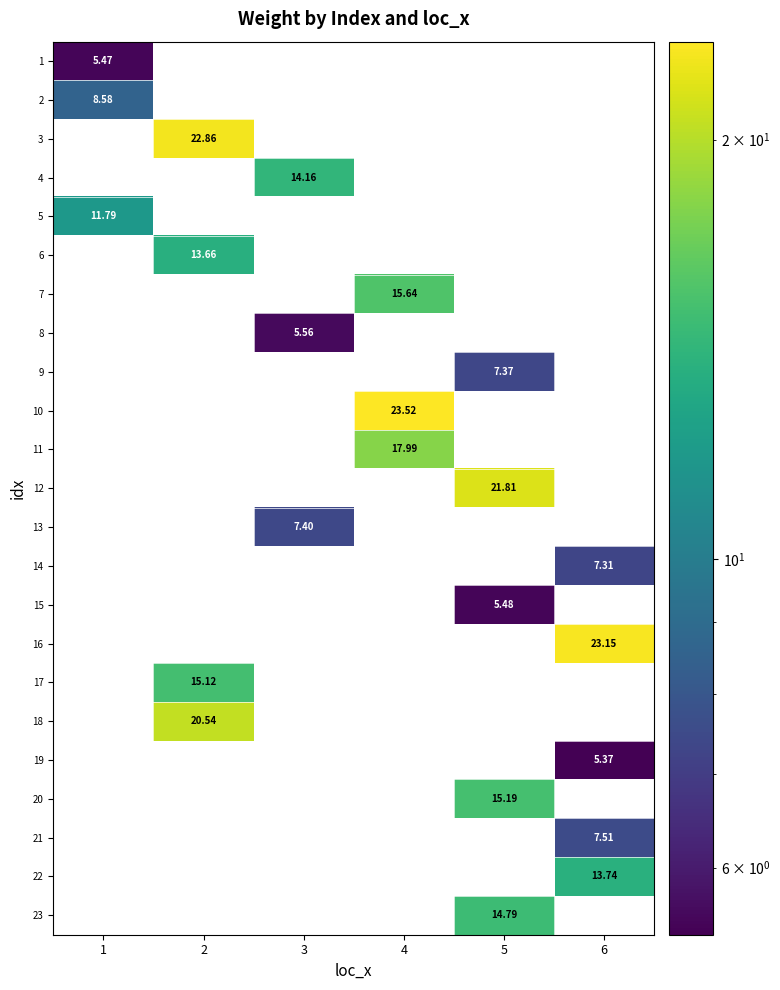

How many series are shown in this chart?

23